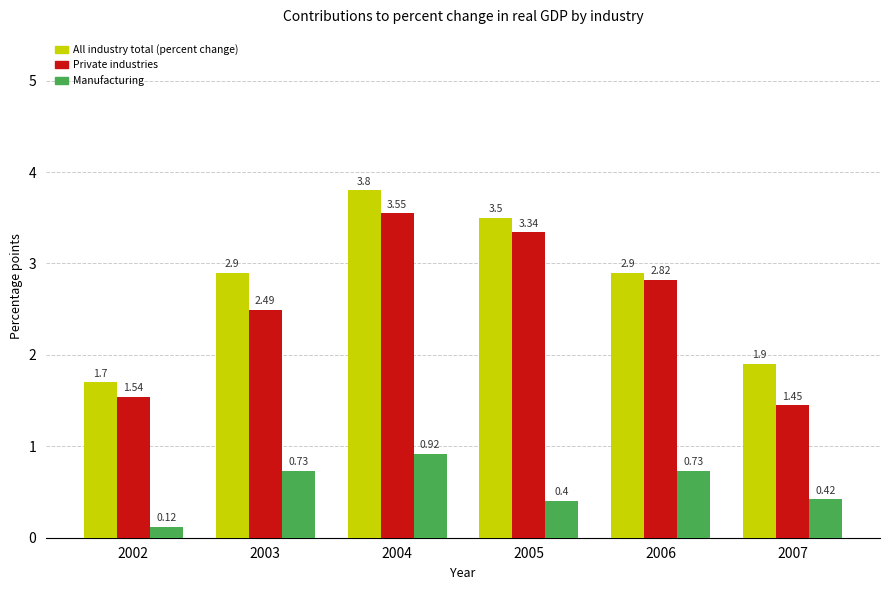

Are the bars horizontal?

No